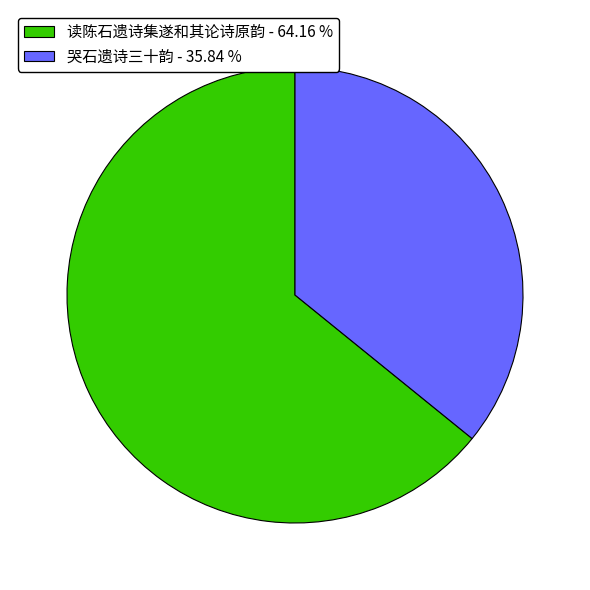

How many segments does this pie chart have?

2